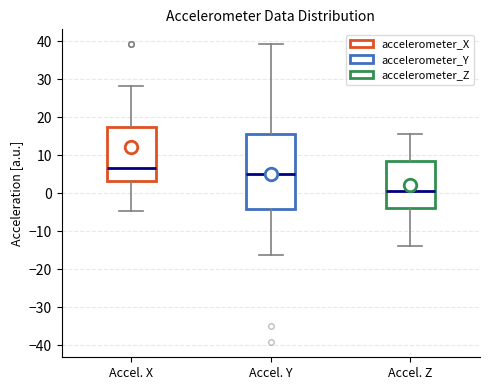

Where does the upper whisker of the box for Accel. X end on the y-axis? The values are not printed on the chart, so give them approximately, as read against the axis.

28